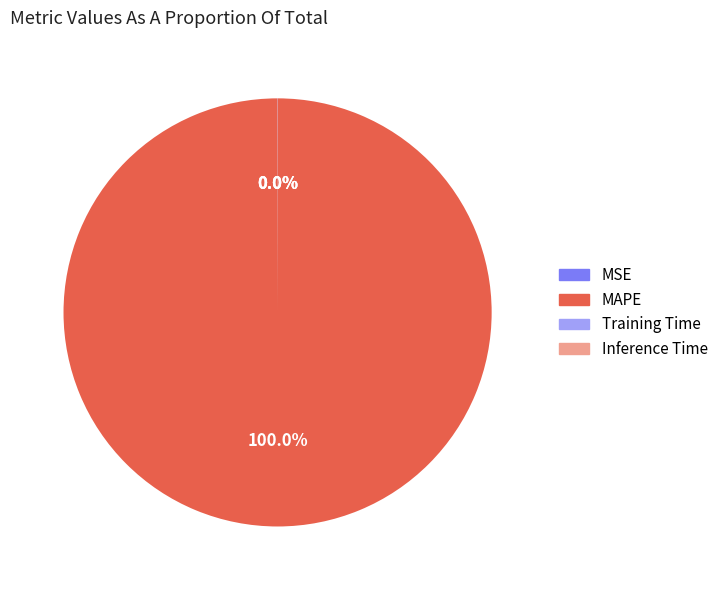

What is the largest slice in the pie chart?

MAPE